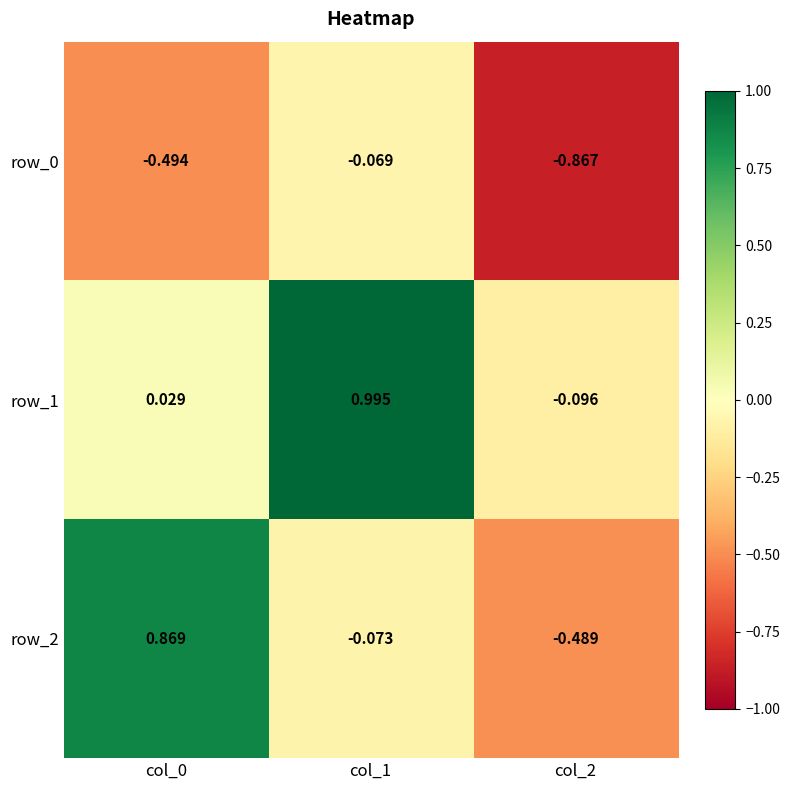

Is the value of row_0 at col_2 greater than the value of row_1 at col_2?

No